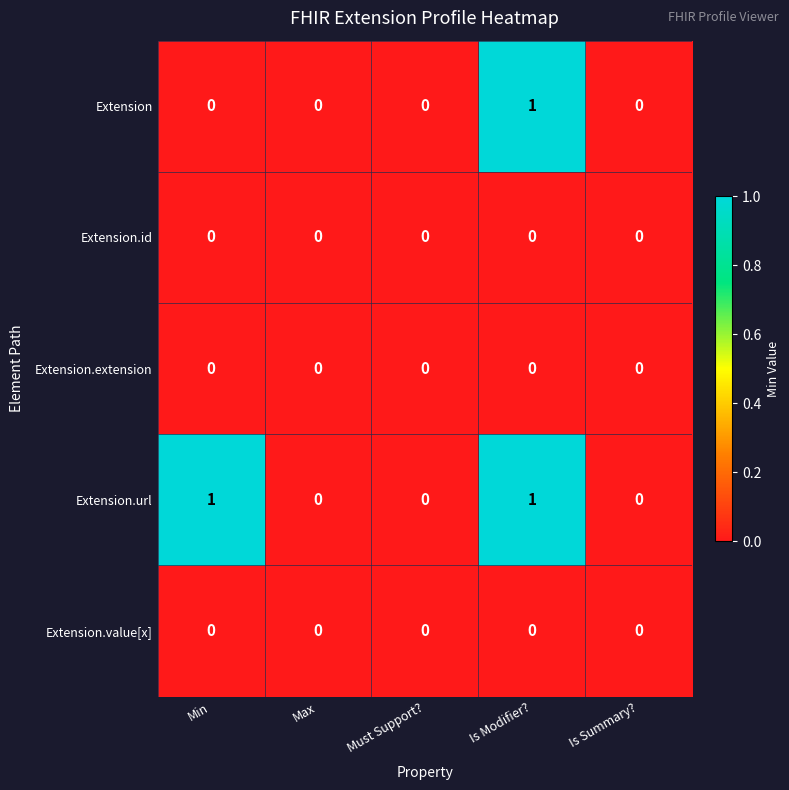

The value of Extension.extension at Must Support? is 0. True or false?

True